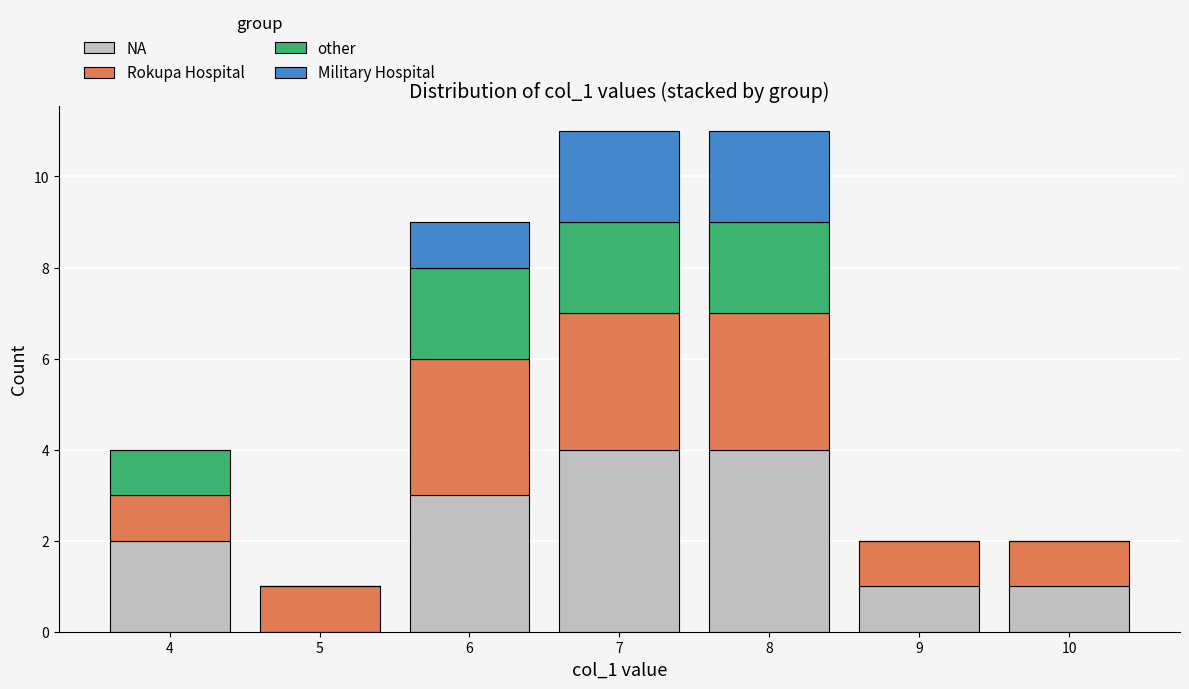

Is it true that NA equals 1 at 7?

False